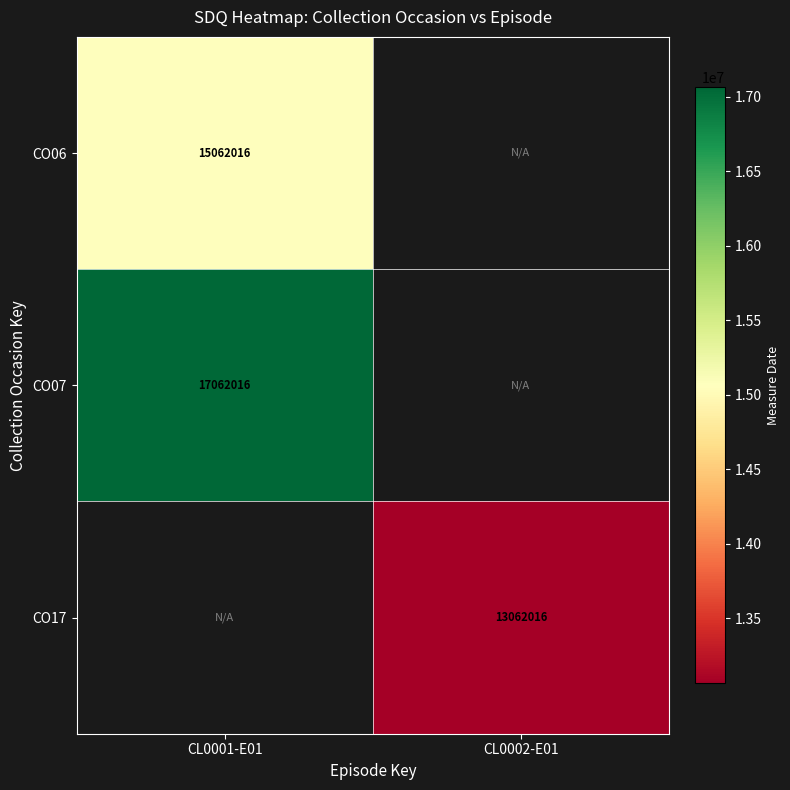

Is it true that CO17 equals 22403359 at CL0002-E01?

False